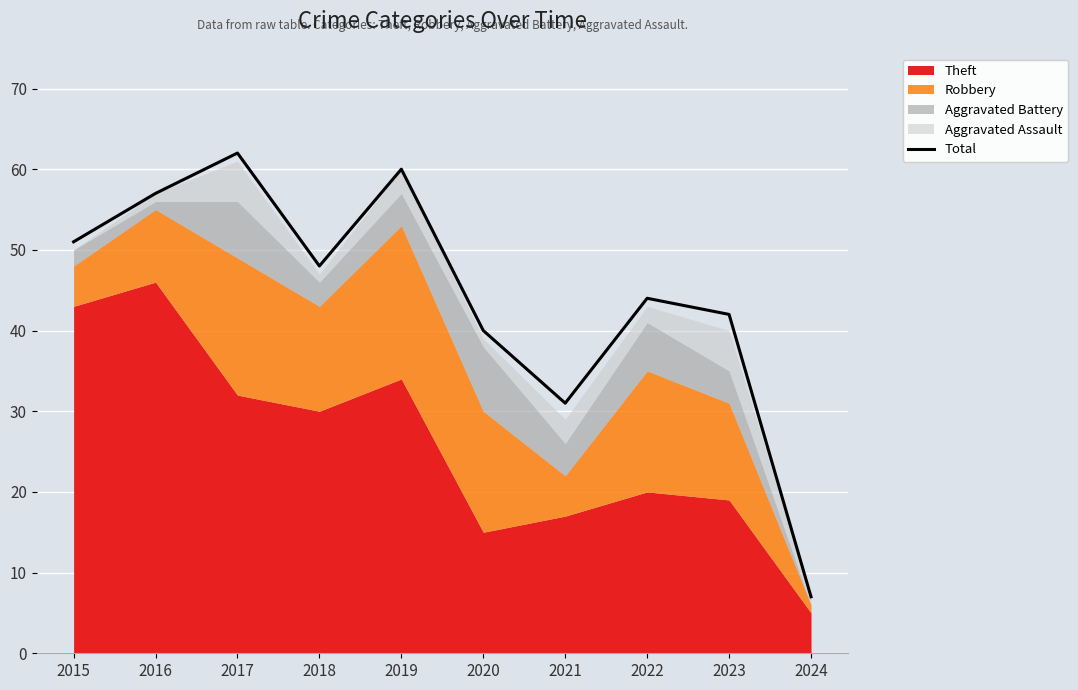

What is the change in value from 2017 to 2018?

-14